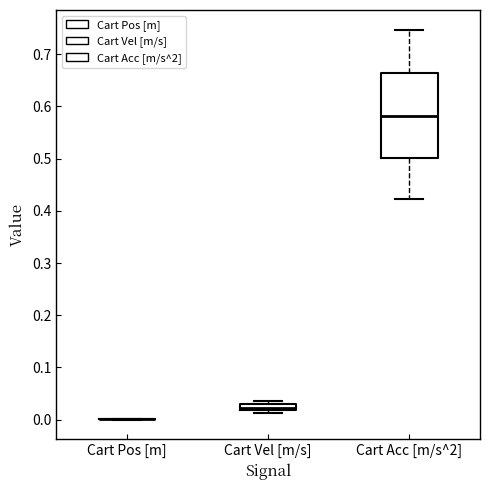

Which box is the tallest, from its lower edge to its upper edge?

Cart Acc [m/s^2]